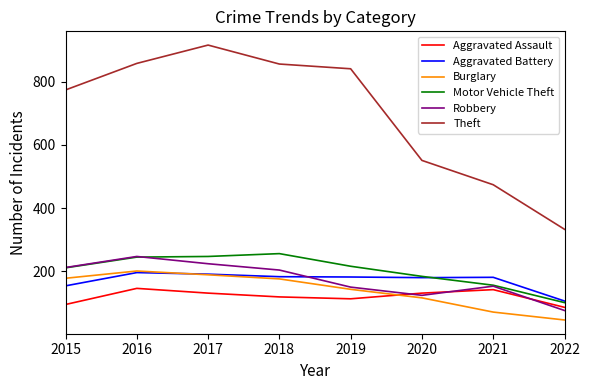

What is the smallest value displayed?

46